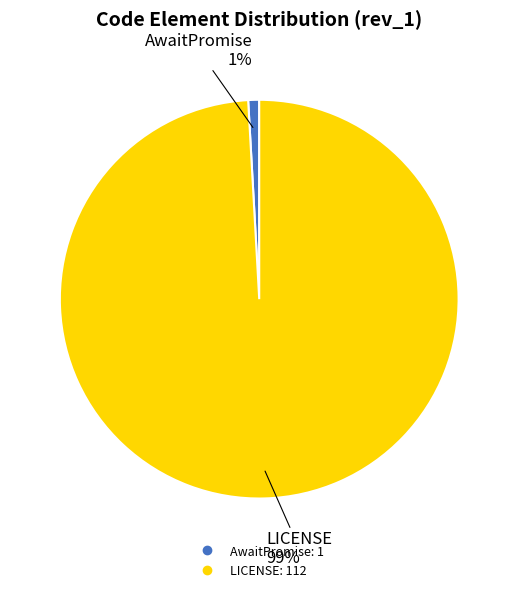

To the nearest percent, what is the average slice percentage?

50%